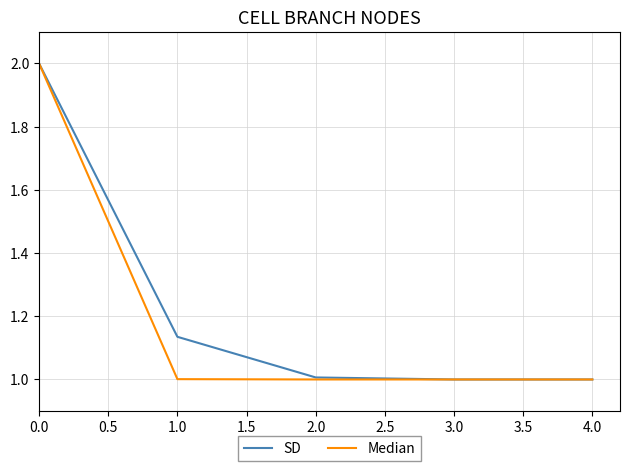

What is the smallest value displayed?

1.0